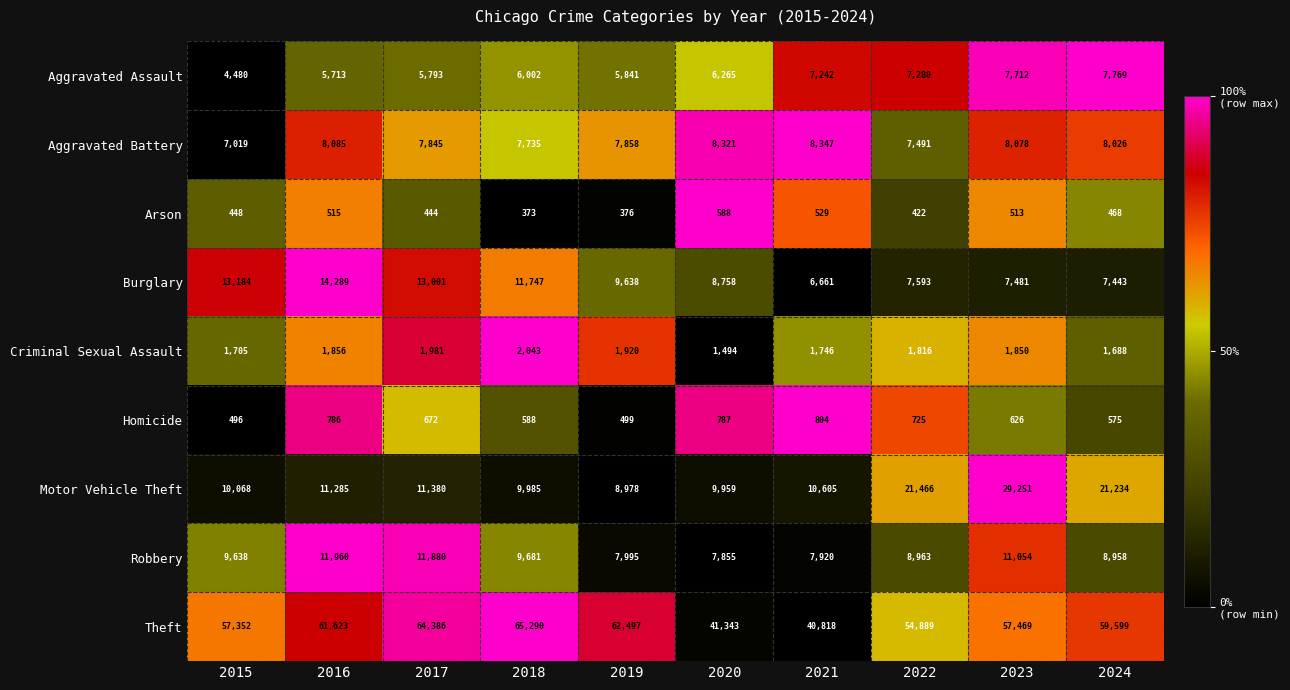

Is it true that Criminal Sexual Assault equals 1856 at 2016?

True